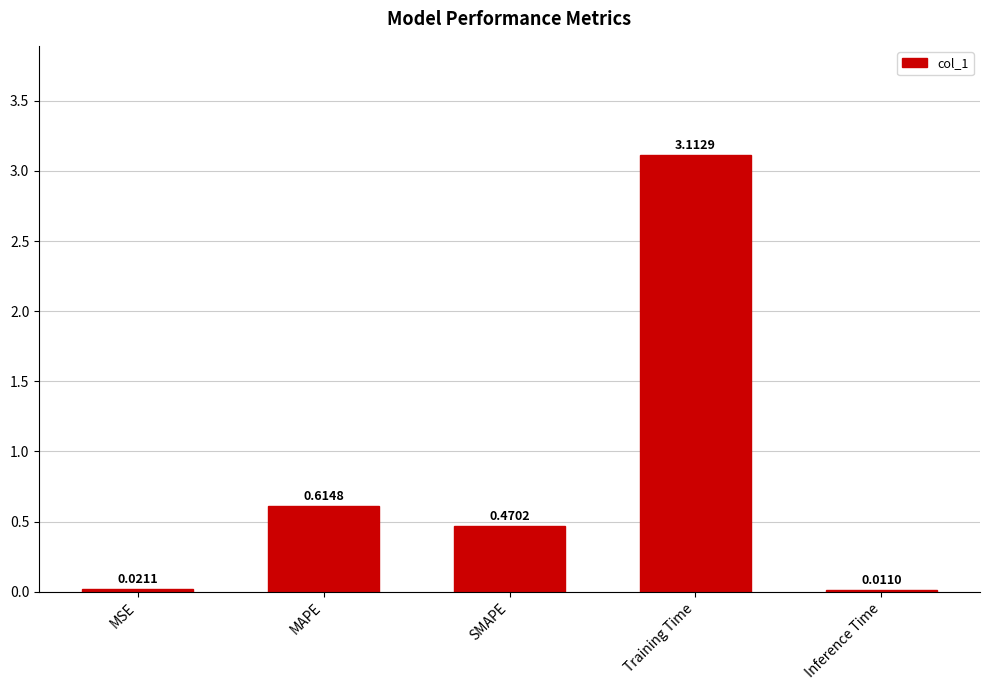

Which has a higher value, MAPE or Inference Time?

MAPE